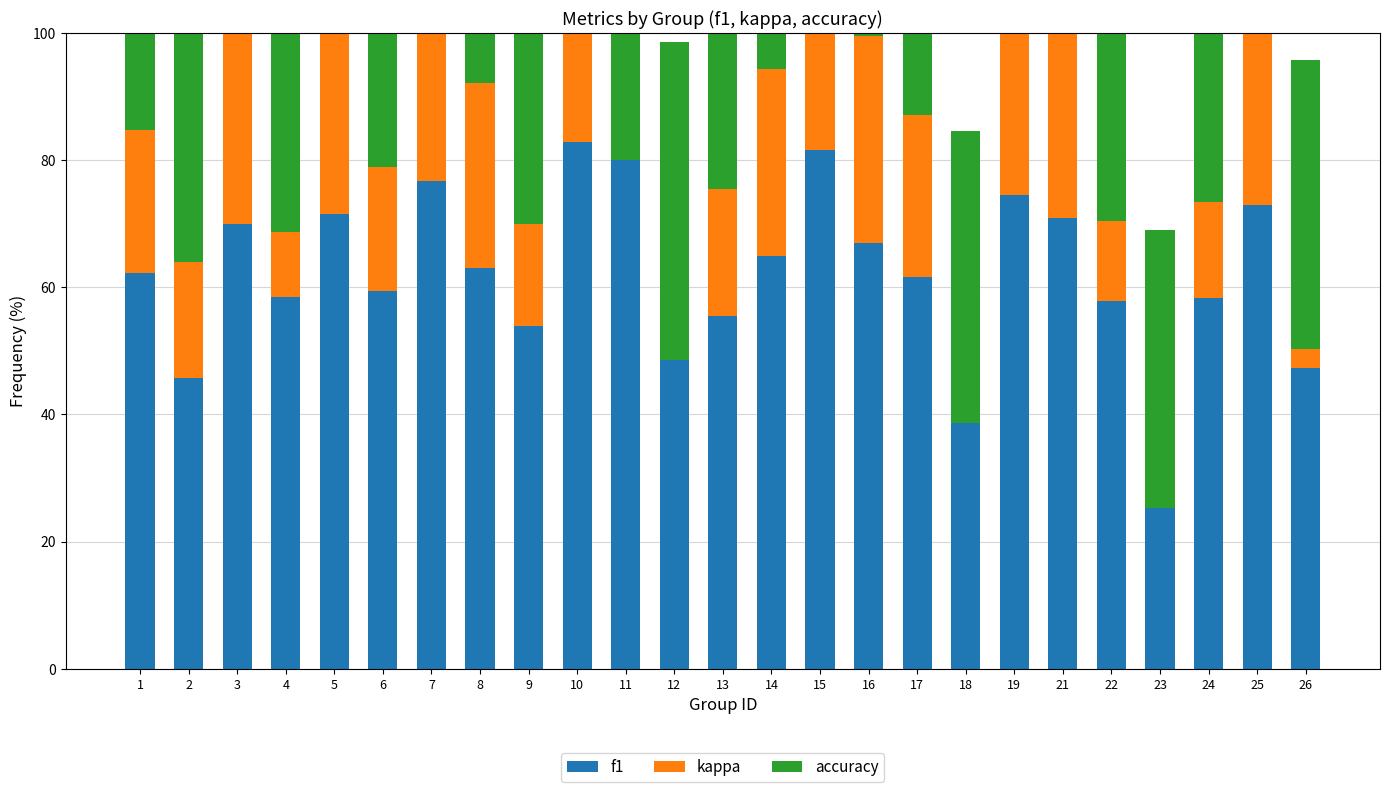

Reading left to right, what are all the values shown in this chart?

f1: 62.2	45.7	69.9	58.4	71.4	59.3	76.6	63.0	53.9	82.9	80.0	48.6	55.4	64.8	81.5	67.0	61.5	45.6	74.5	70.8	57.8	40.9	58.3	72.9	47.3
kappa: 22.4	18.2	34.8	10.2	30.0	19.5	53.4	29.0	16.0	66.7	0.0	0.0	20.0	29.4	61.3	32.4	25.5	-6.8	44.4	42.9	12.5	-15.7	15.0	31.8	2.9
accuracy: 60.0	50.0	69.6	58.1	71.4	59.1	76.5	63.6	52.9	83.3	66.7	50.0	56.2	64.7	81.2	66.7	65.0	45.8	72.2	71.4	56.2	43.8	56.8	70.0	45.5